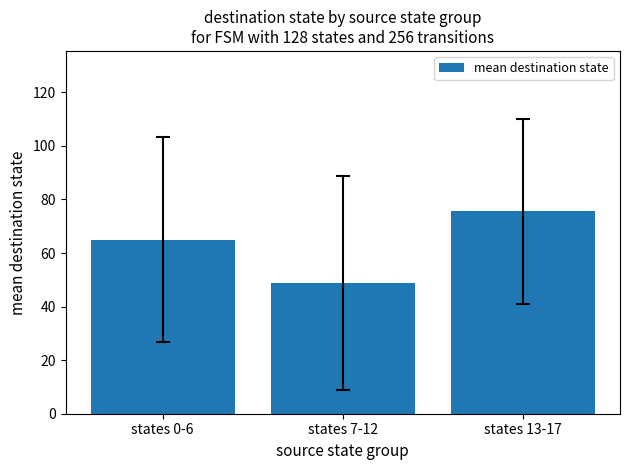

Reading left to right, extract all data points from this chart.

65.0	48.8	75.6